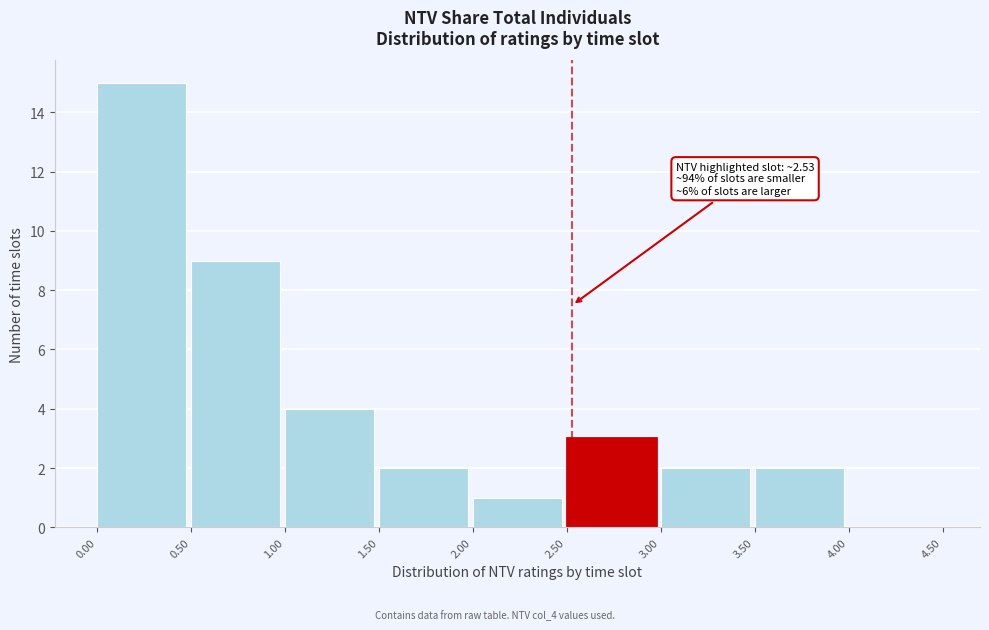

Over which range of the x-axis is the bar tallest?

0.00 to 0.50